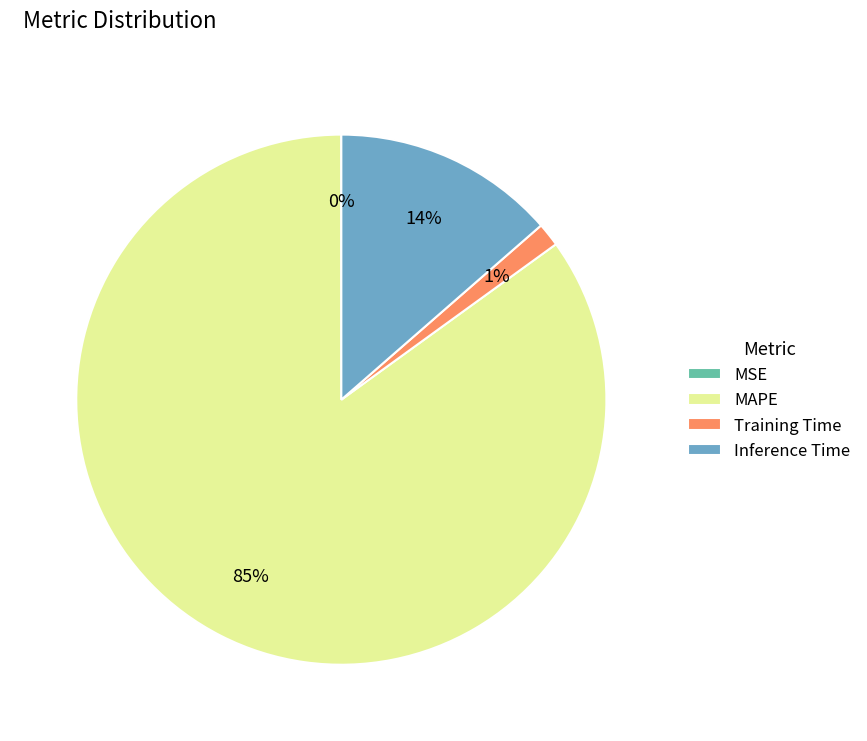

The Inference Time slice represents 1% of the pie. True or false?

False